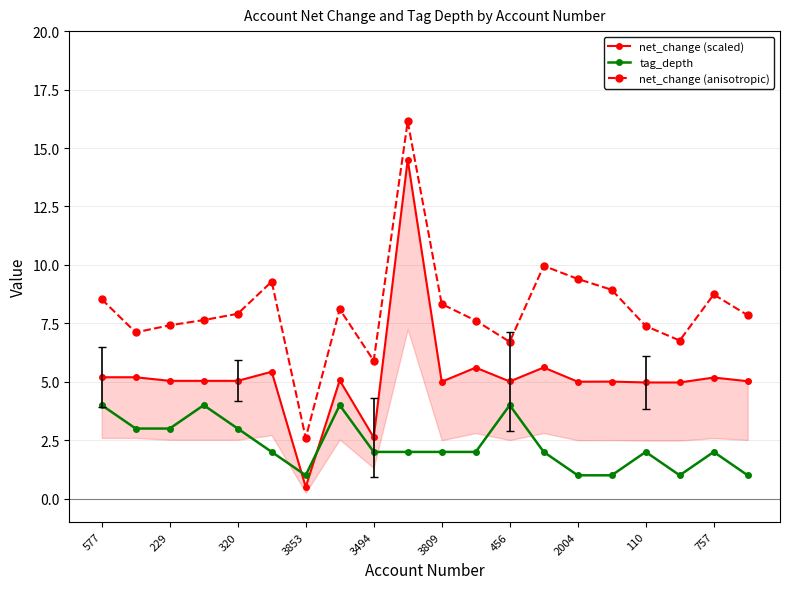

What is the total value across all series at 17?

12.7